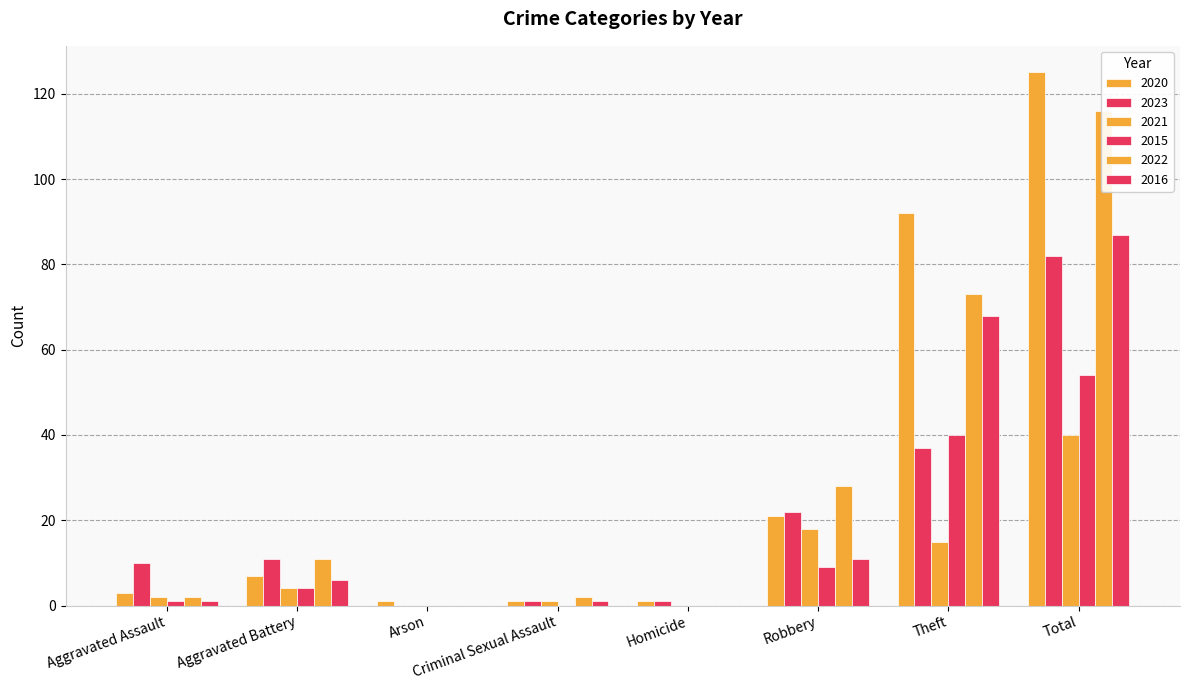

How many values in 2021 are above zero?

6